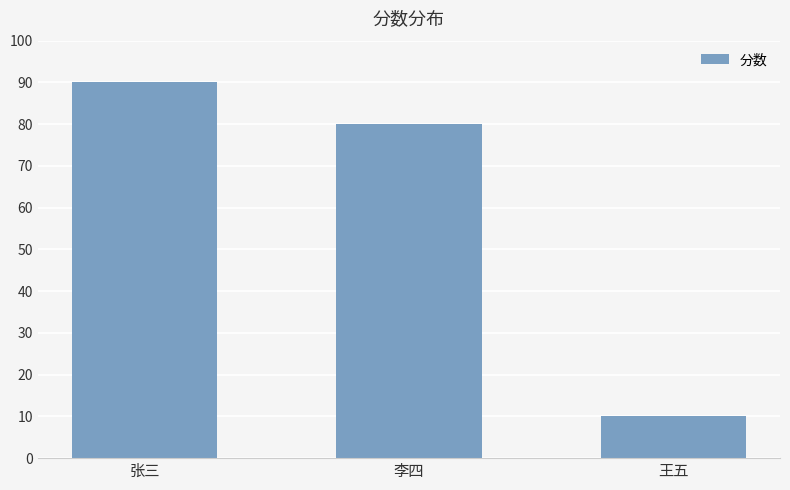

What is the average value?

60